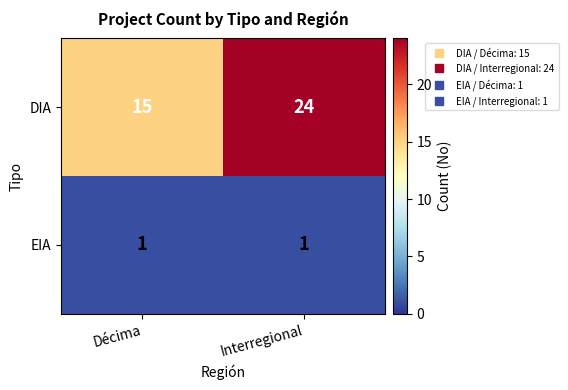

Count the number of data series in this chart.

2